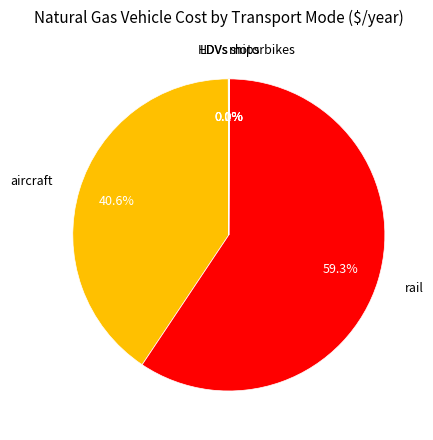

Is there any slice that represents more than half of the pie?

Yes